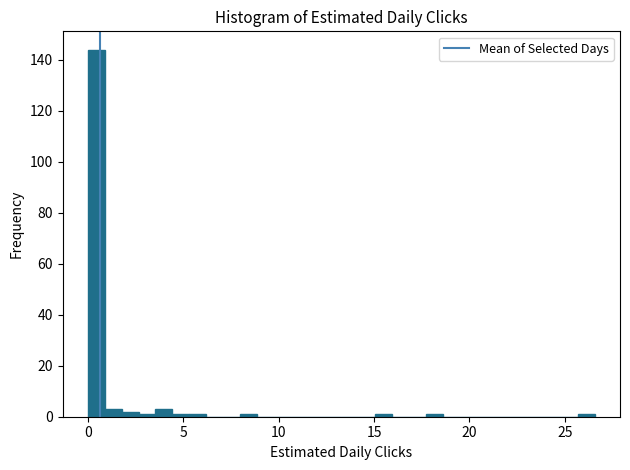

Read against the x-axis, roughly where is the centre of the tallest bar?

0.5